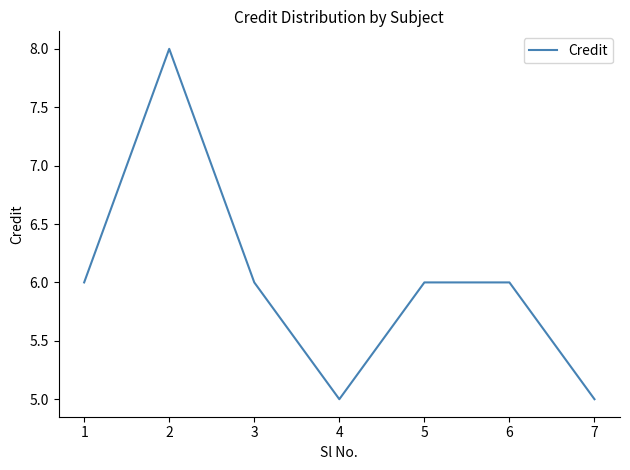

What is the maximum value shown in the chart?

8